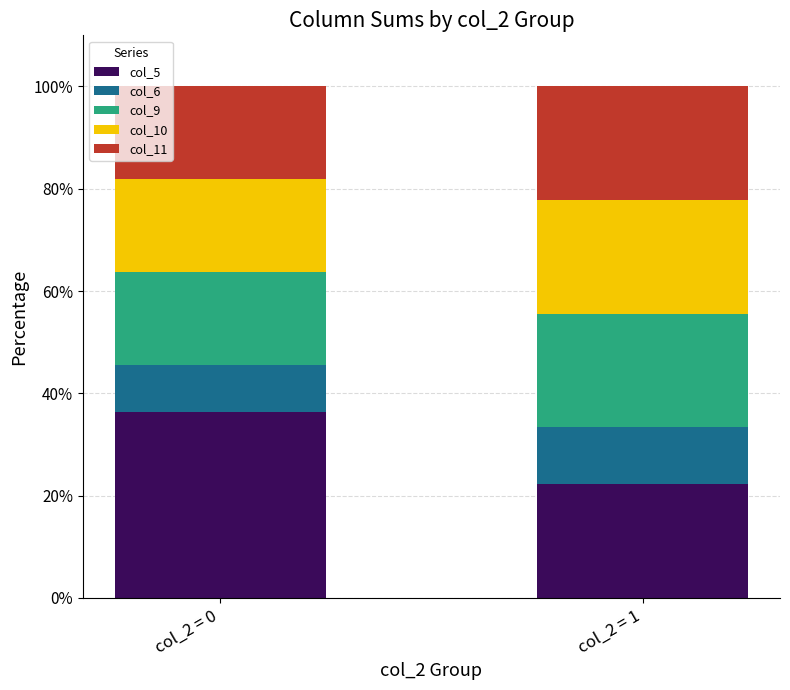

At which label does col_5 reach its minimum?

col_2 = 1